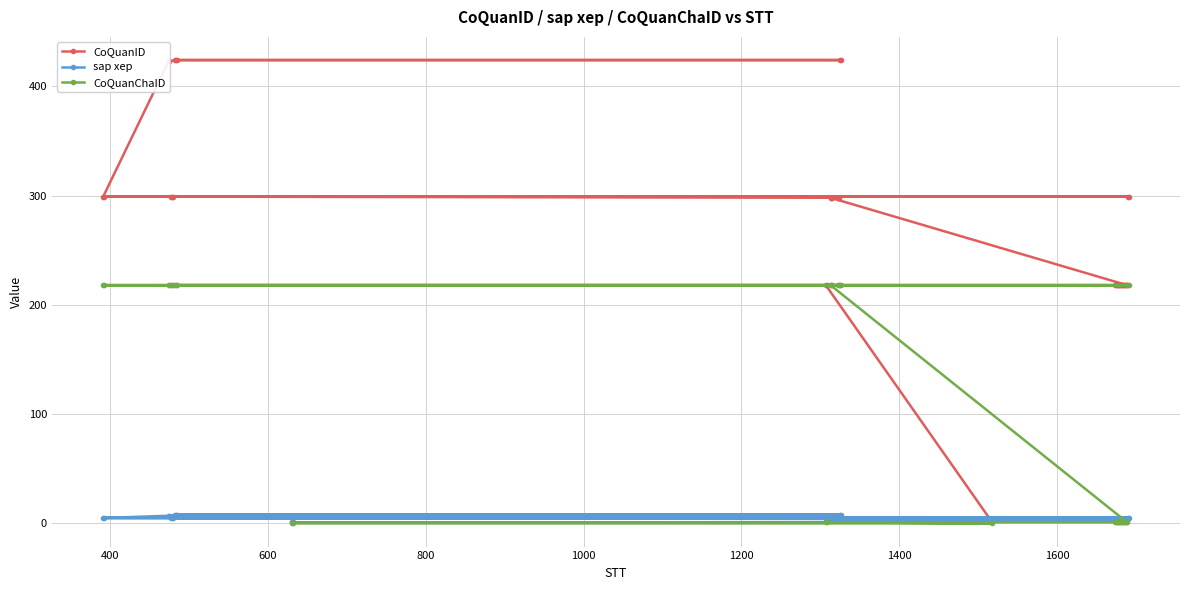

Reading right to left, extract all data points from this chart.

CoQuanID: 424	424	424	424	424	423	423	299	299	299	299	299	299	299	298	298	298	298	298	218	218	218	218	218	218	218	218	218	218	218	218	218	218	218	218	218	218	1	1	1
sap xep: 8	8	8	8	8	7	7	5	5	5	5	5	5	5	4	4	4	4	4	2	2	2	2	2	2	2	2	2	2	2	2	2	2	2	2	2	2	1	1	1
CoQuanChaID: 218	218	218	218	218	218	218	218	218	218	218	218	218	218	218	218	218	218	218	1	1	1	1	1	1	1	1	1	1	1	1	1	1	1	1	1	1	0	0	0